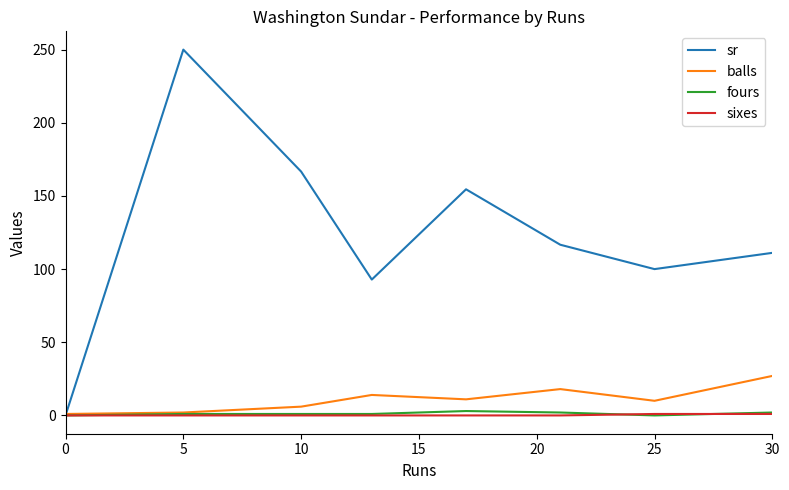

How many lines are shown in the chart?

4